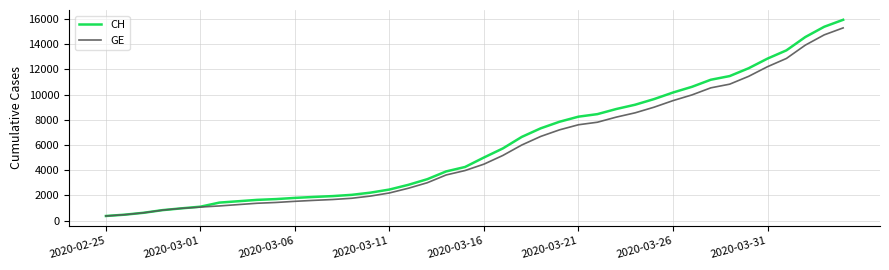

What is the lowest value of the CH series?

375